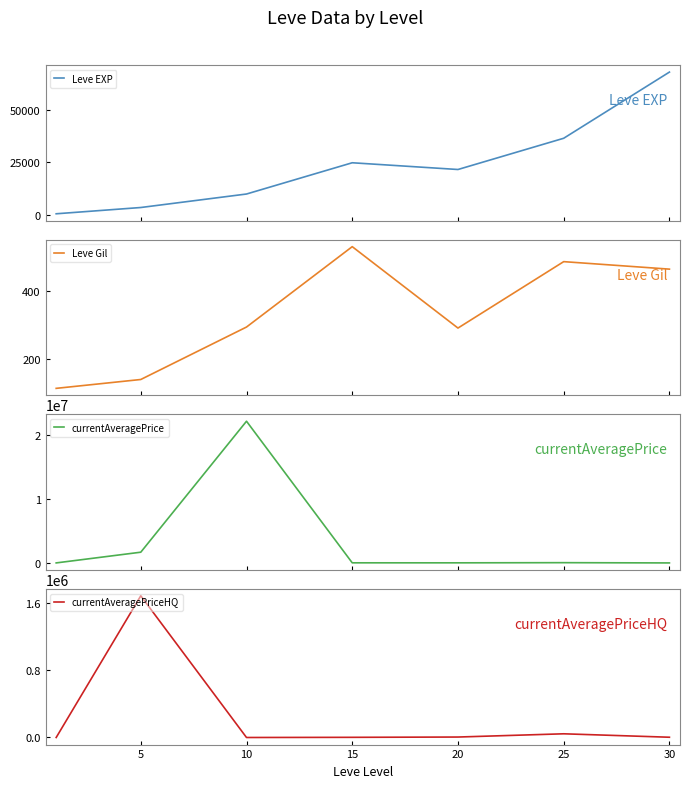

Does the chart display data point markers on the line(s)?

No